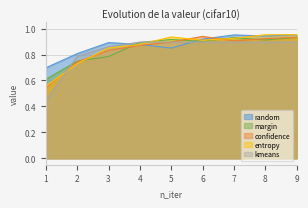

Between 2 and 8, which series saw the biggest shift?

entropy